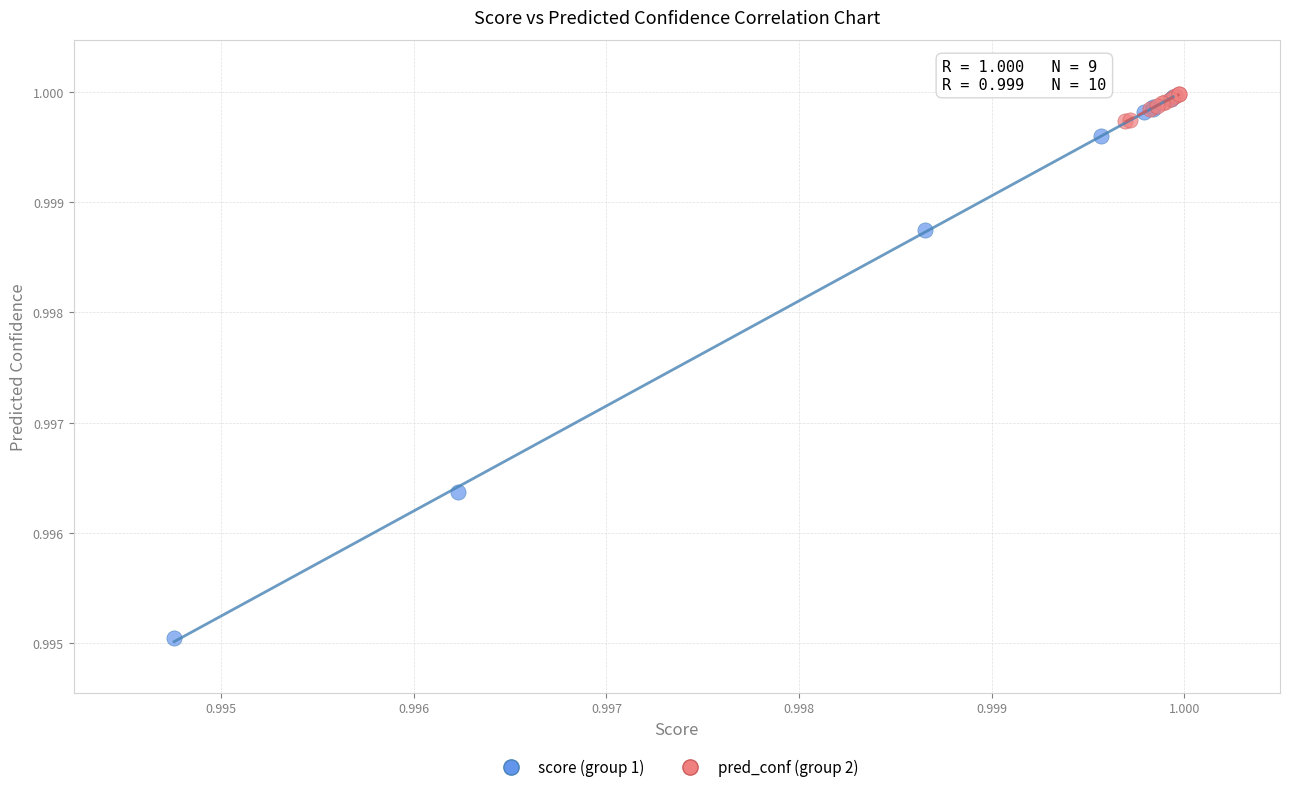

Which series contains the lowest Y value?

score (group 1)